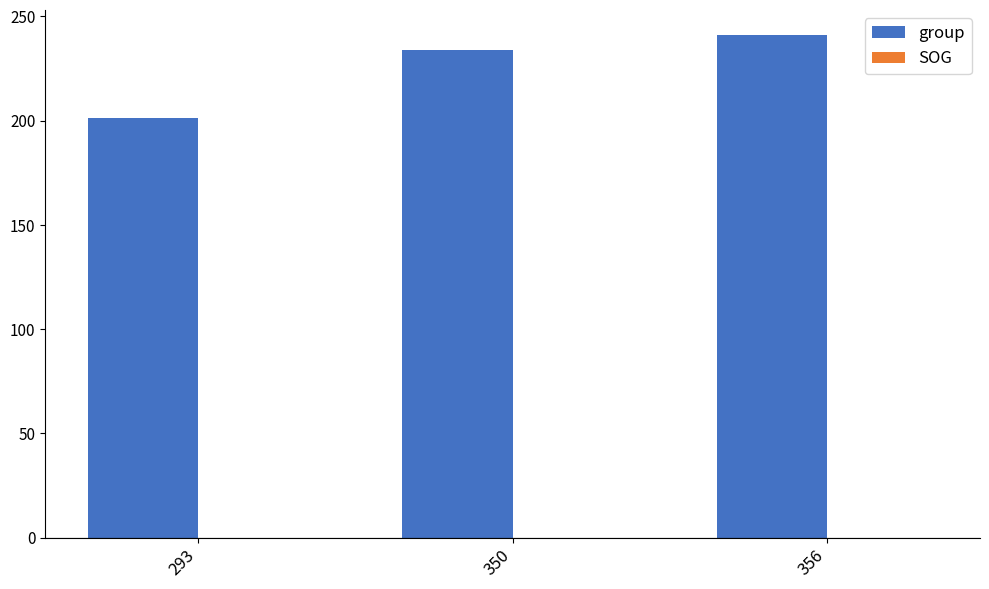

The chart shows a value of 201 at 293. True or false?

True